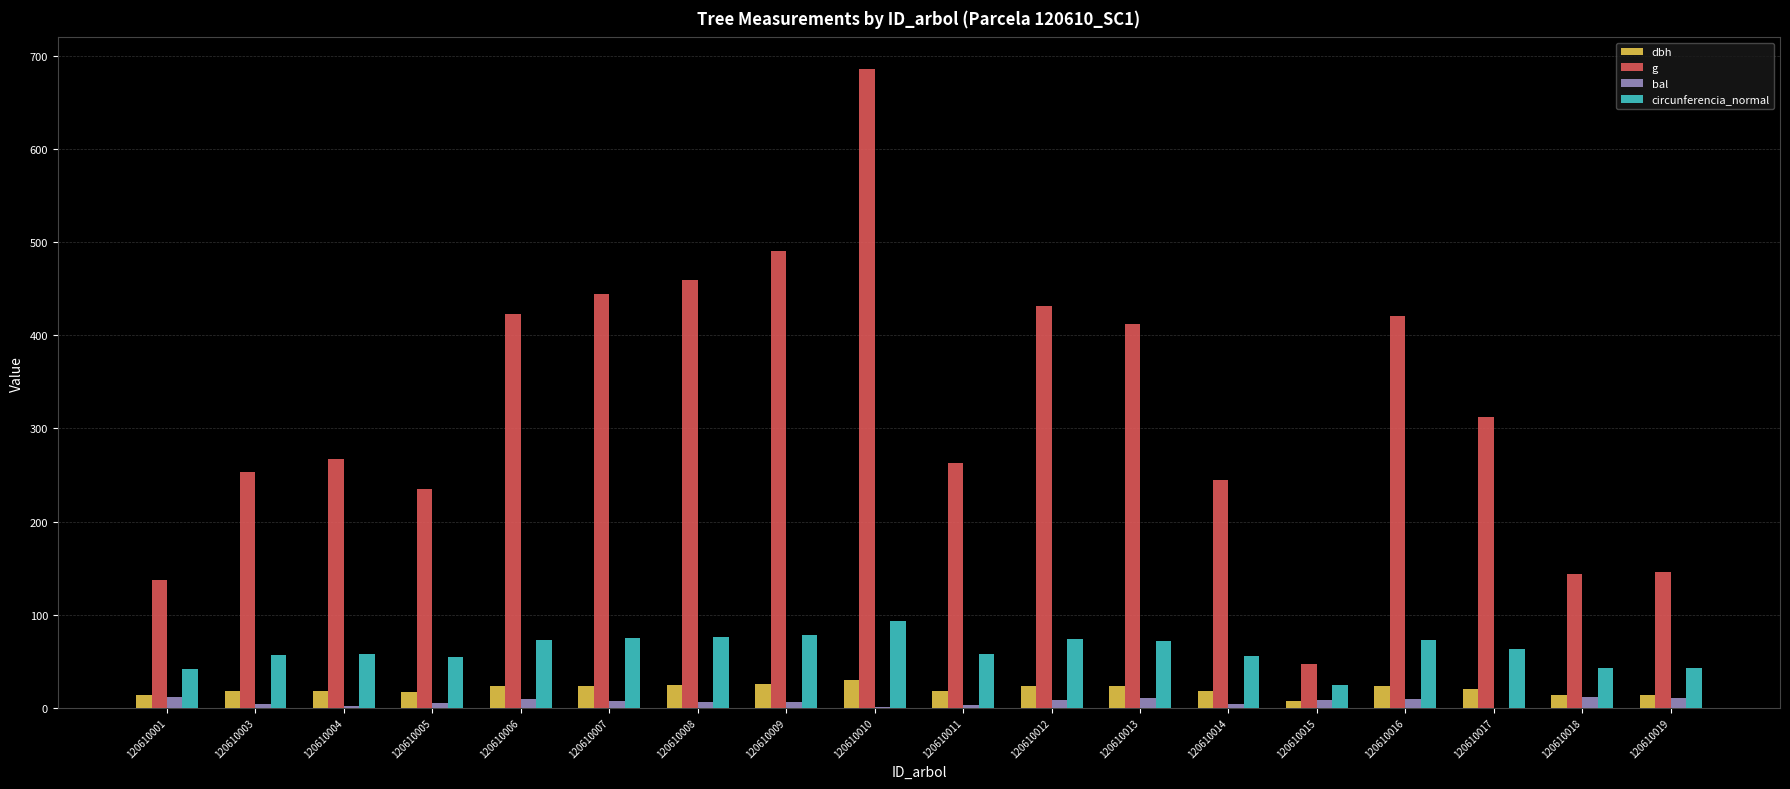

True or false: circunferencia_normal has a value of 135.3 at 120610008.

False